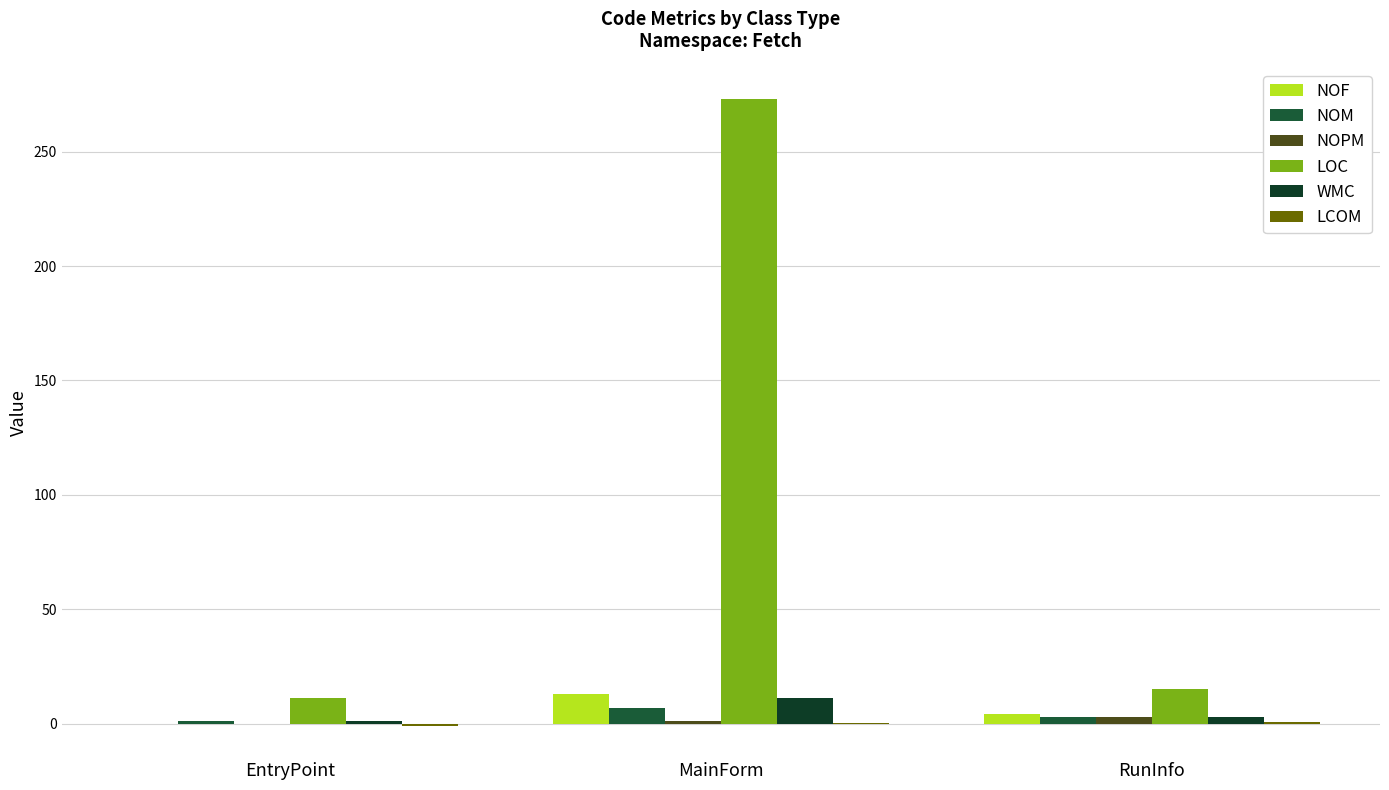

What position from the left is RunInfo?

3